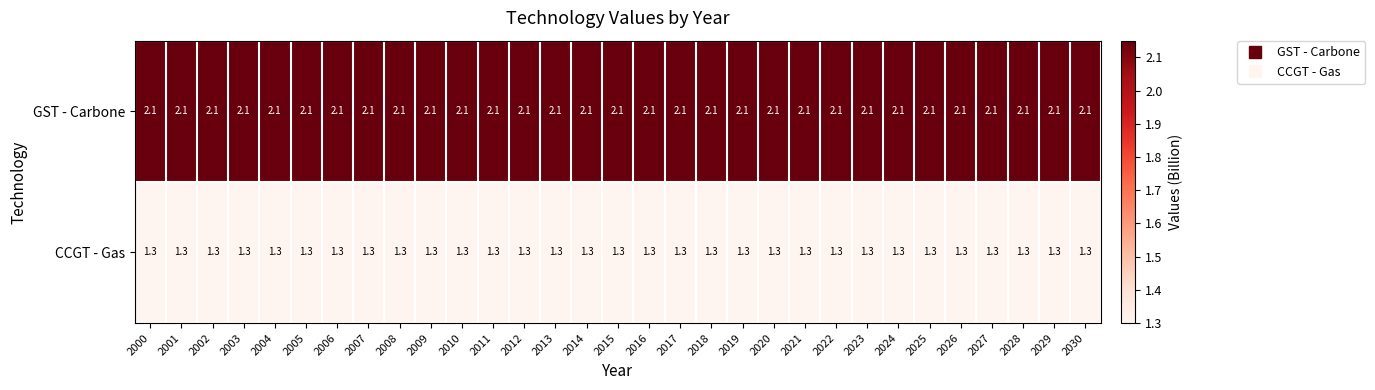

What is the average value of the GST - Carbone series?

2.1